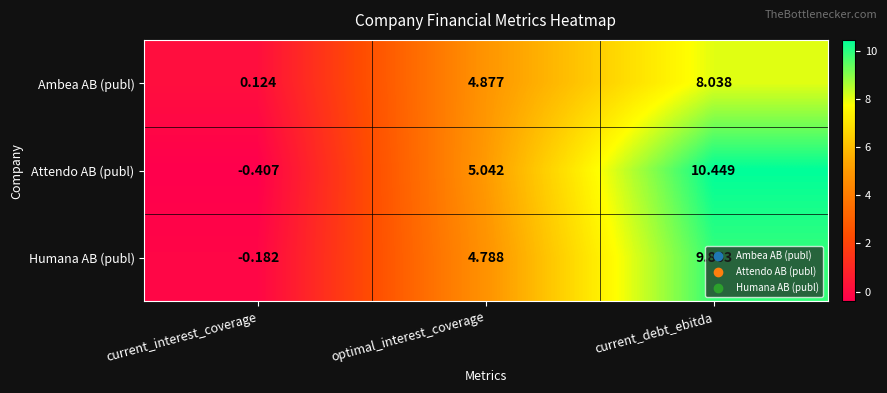

List the series in order of their overall mean, highest first.

Attendo AB (publ), Humana AB (publ), Ambea AB (publ)